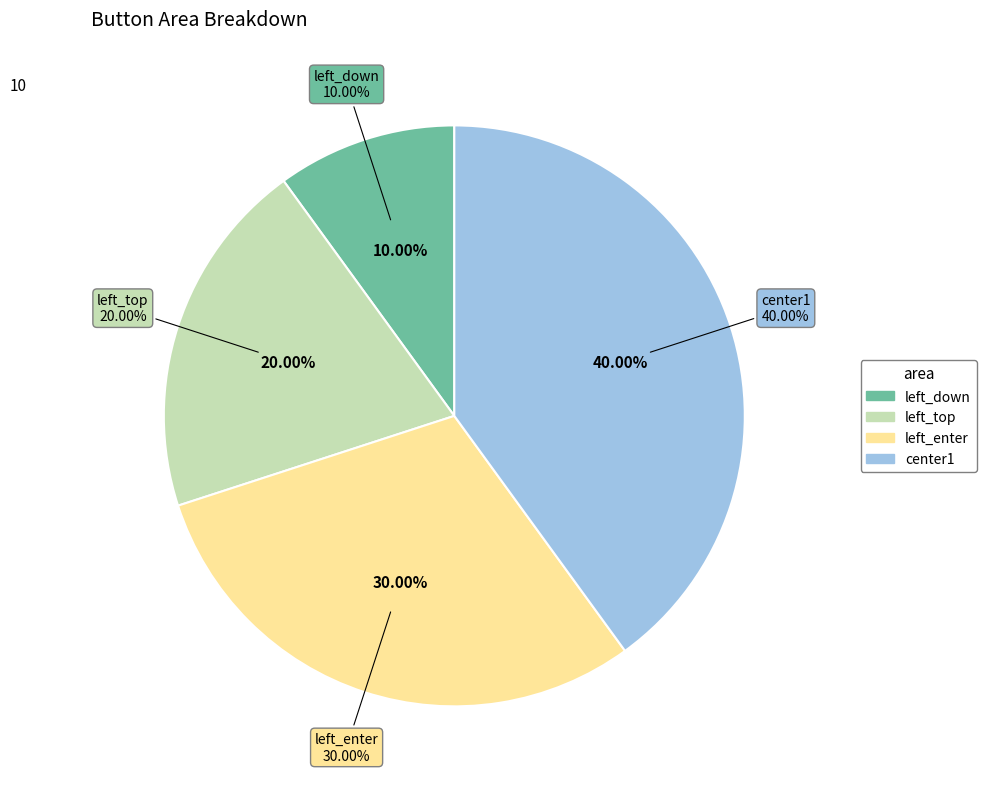

Does left_down account for over 50% of the chart?

No